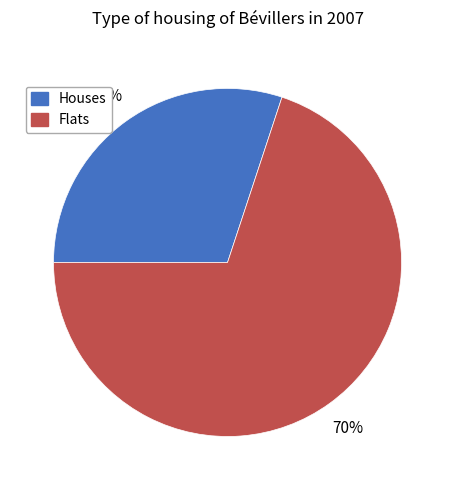

Does any single category account for the majority?

Yes